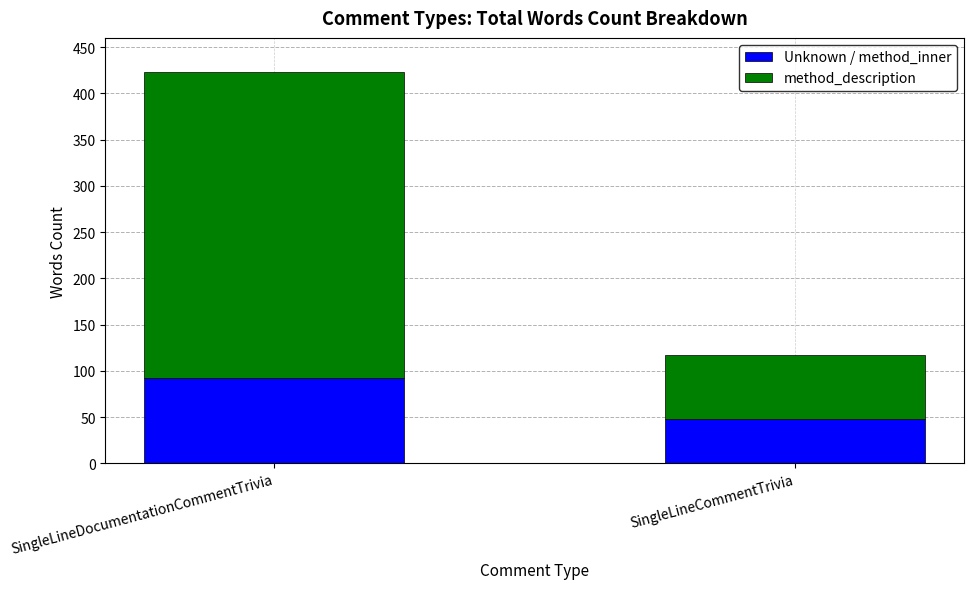

The value of Unknown / method_inner at SingleLineCommentTrivia is 22. True or false?

False